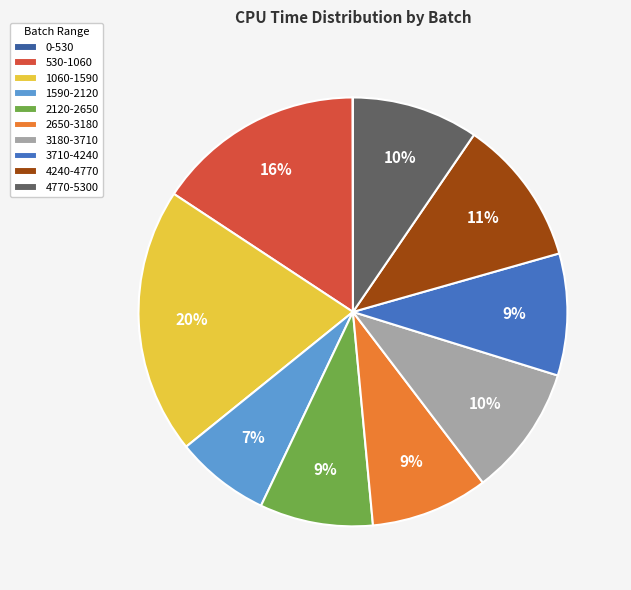

To the nearest percent, what portion does 2650-3180 represent?

9%